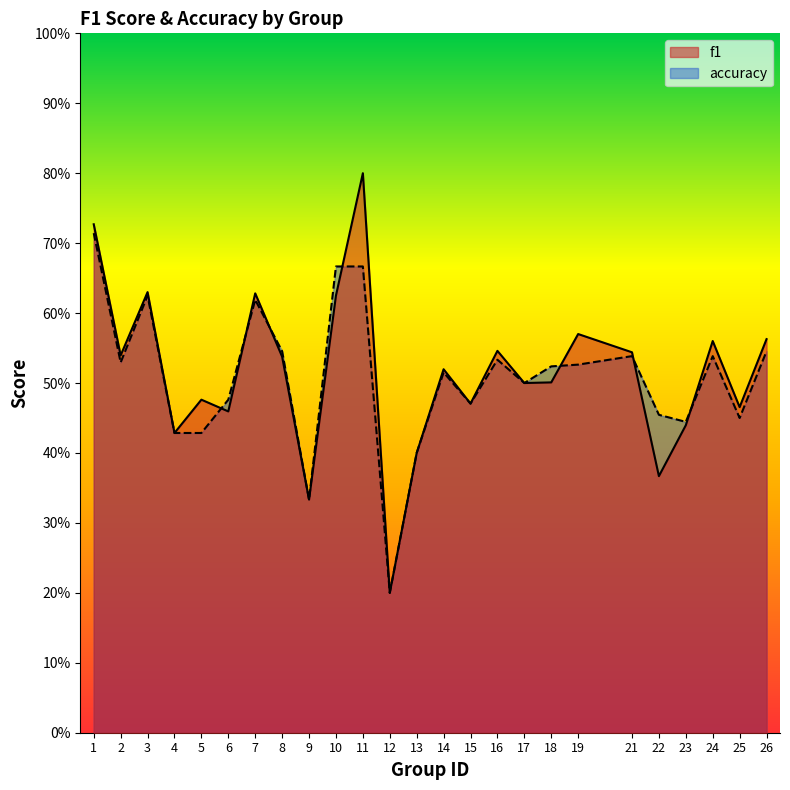

Between 2 and 7, which series saw the biggest shift?

accuracy